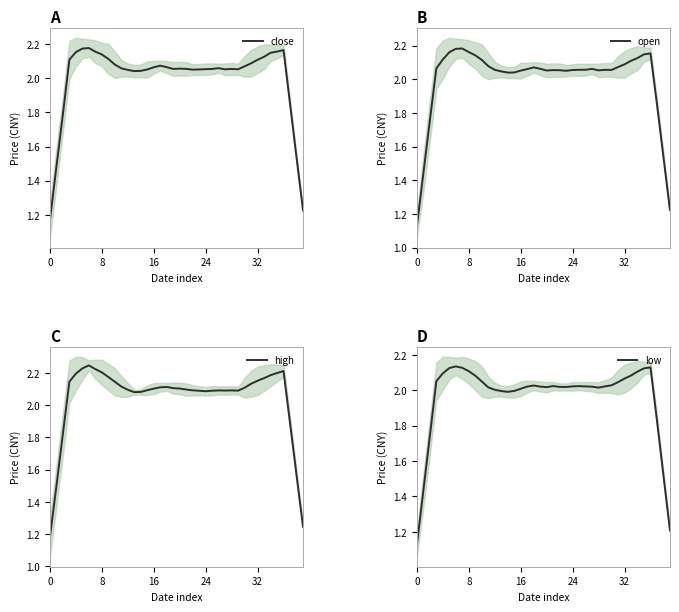

The close series shows 3.3 at 16. True or false?

False